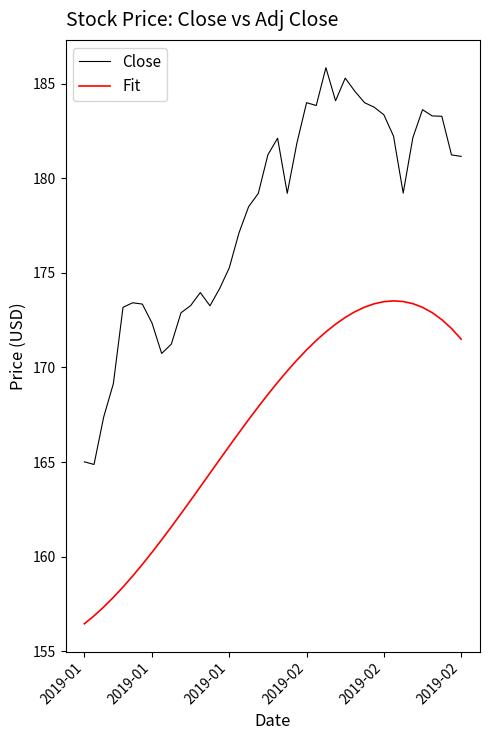

True or false: Close and Fit intersect in this chart.

False